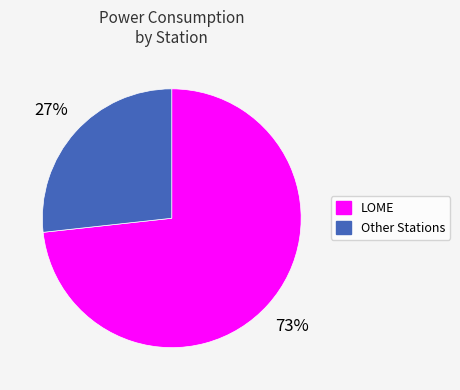

To the nearest percent, what is the average slice percentage?

50%